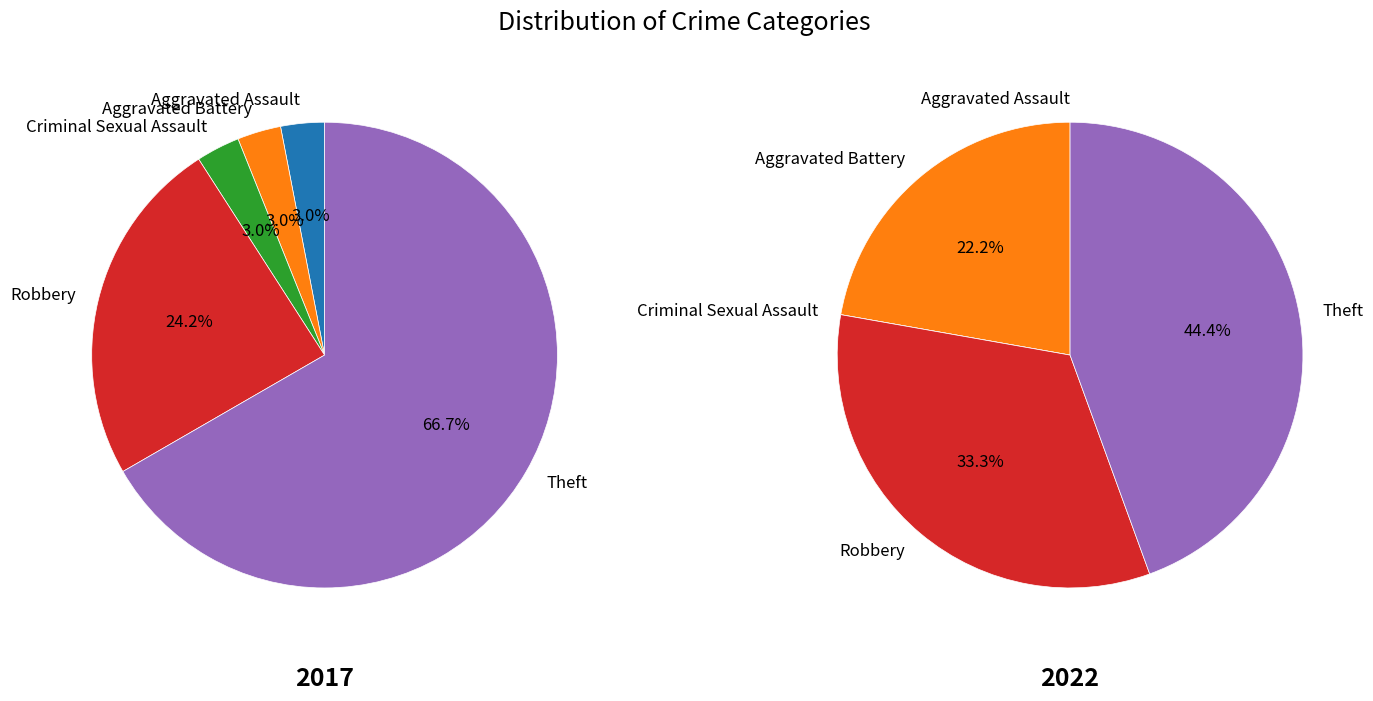

Rank the series by their maximum value, from lowest to highest.

2022, 2017